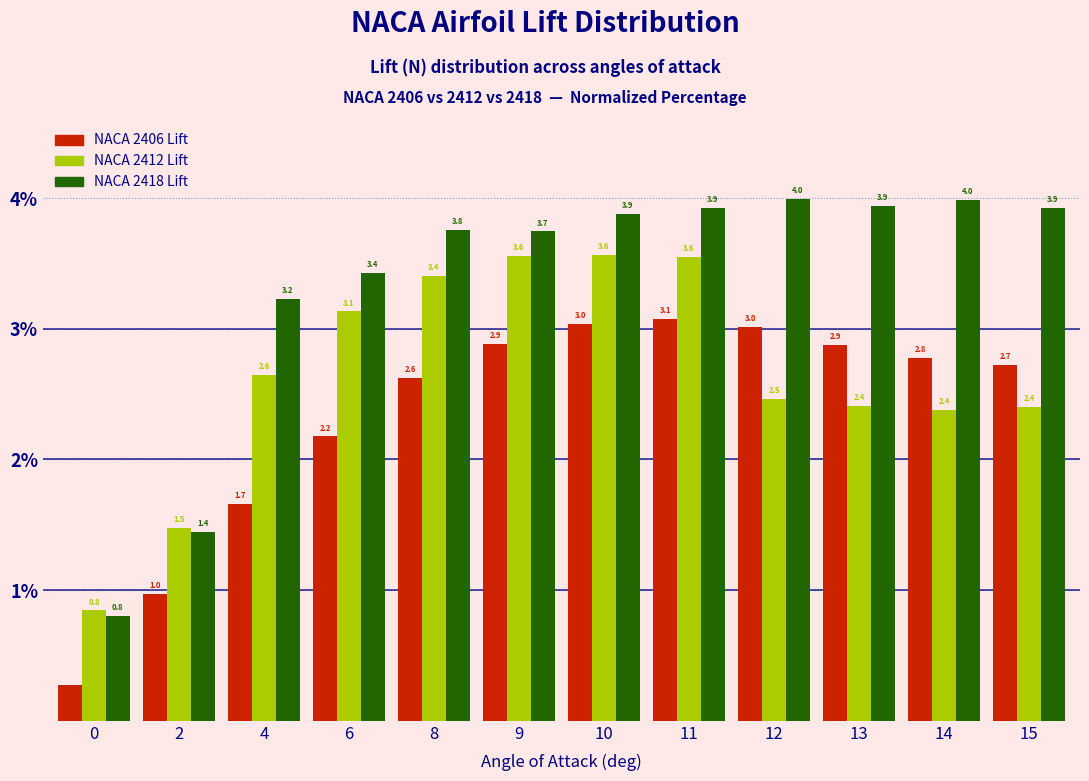

True or false: NACA 2418 Lift has a value of 0.8 at 0.

True